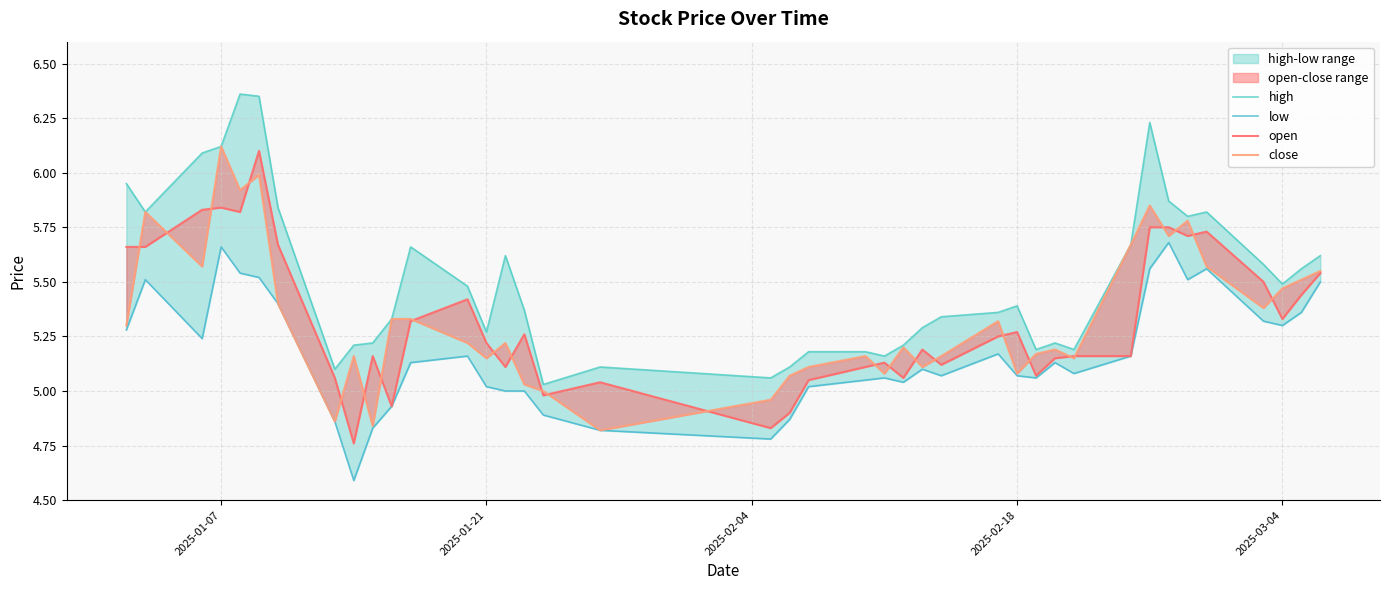

What is the maximum value shown in the chart?

6.4